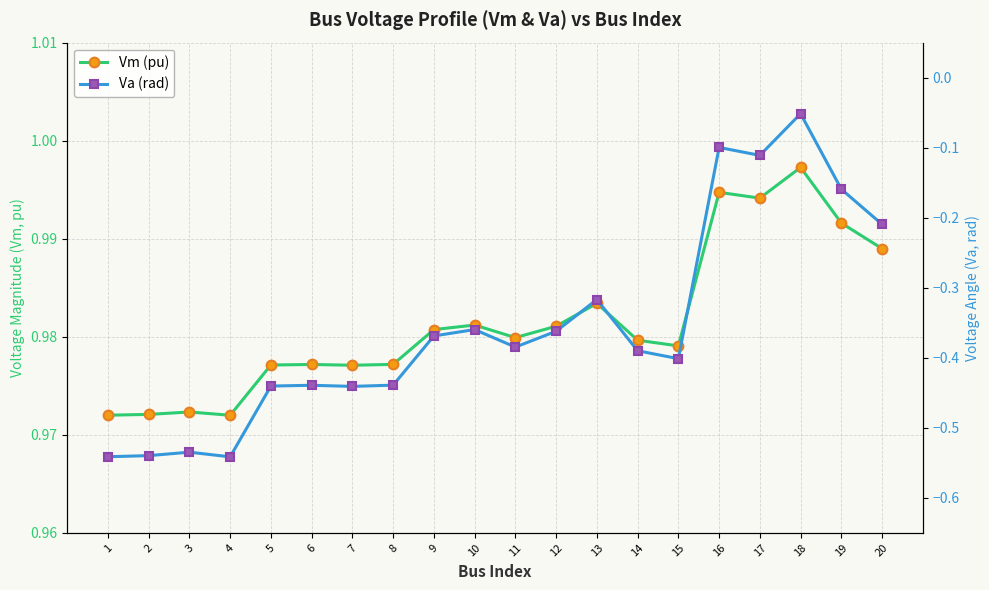

Does the chart display data point markers on the line(s)?

Yes